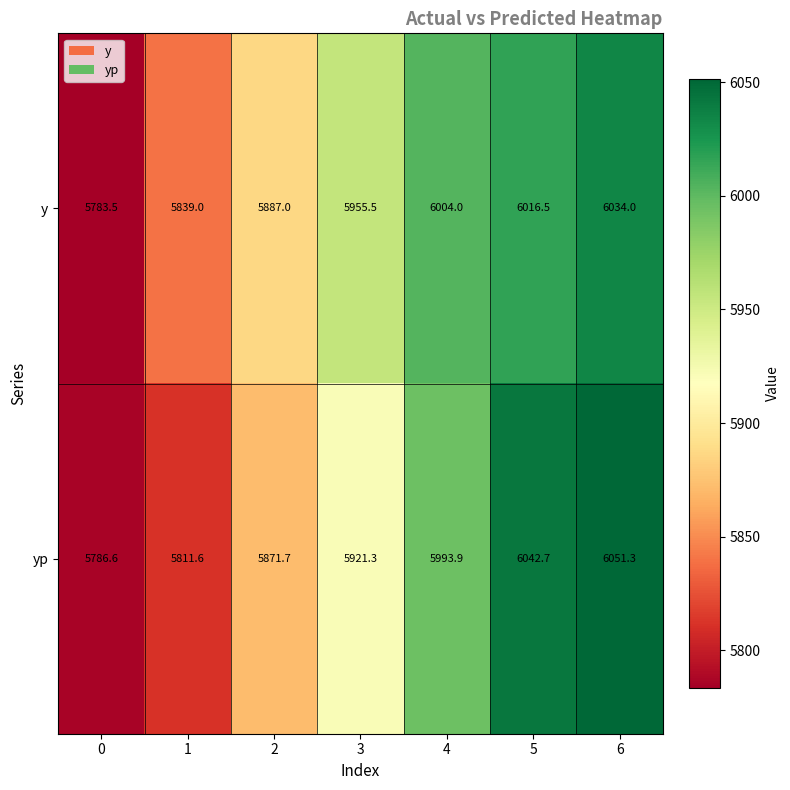

Which series has the largest total across all categories?

y